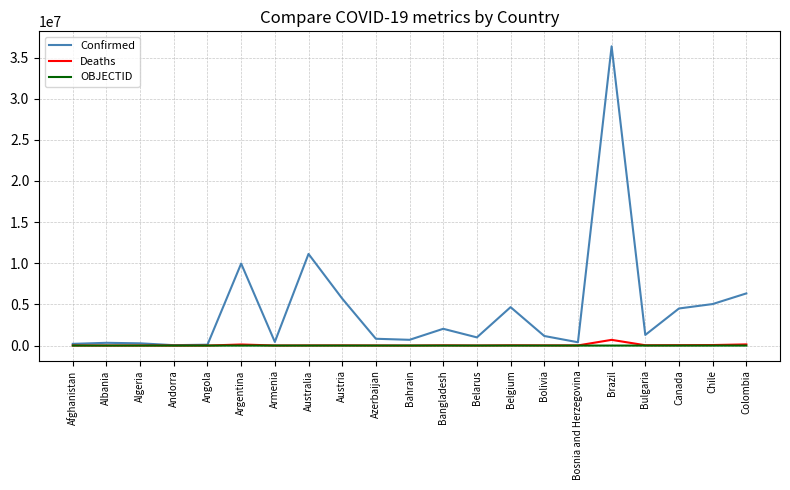

Which label corresponds to the largest value in the chart?

Brazil